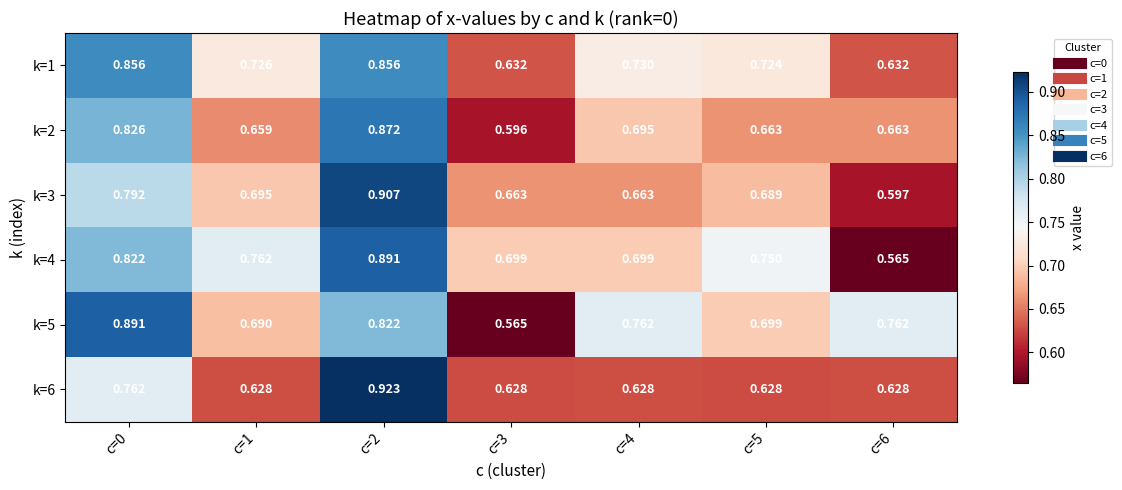

What is the difference between the highest and lowest values at c=0?

0.1